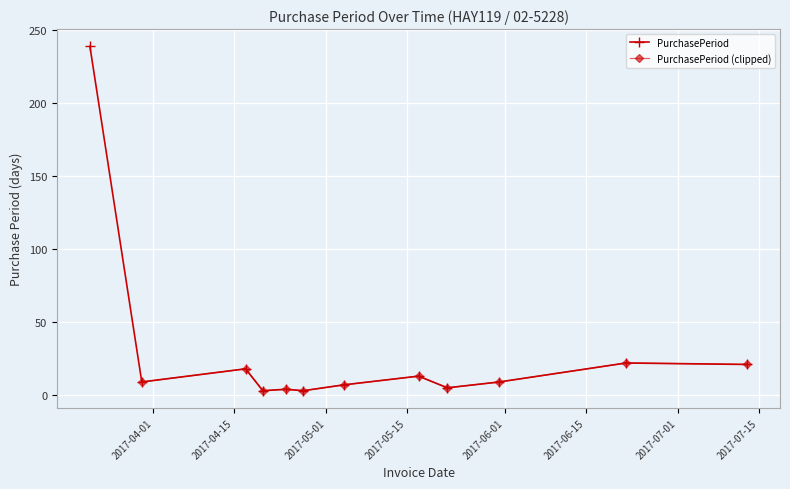

Rank the categories by value from lowest to highest.

2017-04-20, 2017-04-27, 2017-04-24, 2017-05-22, 2017-05-04, 2017-03-30, 2017-05-31, 2017-05-17, 2017-04-17, 2017-07-13, 2017-06-22, 2017-03-21